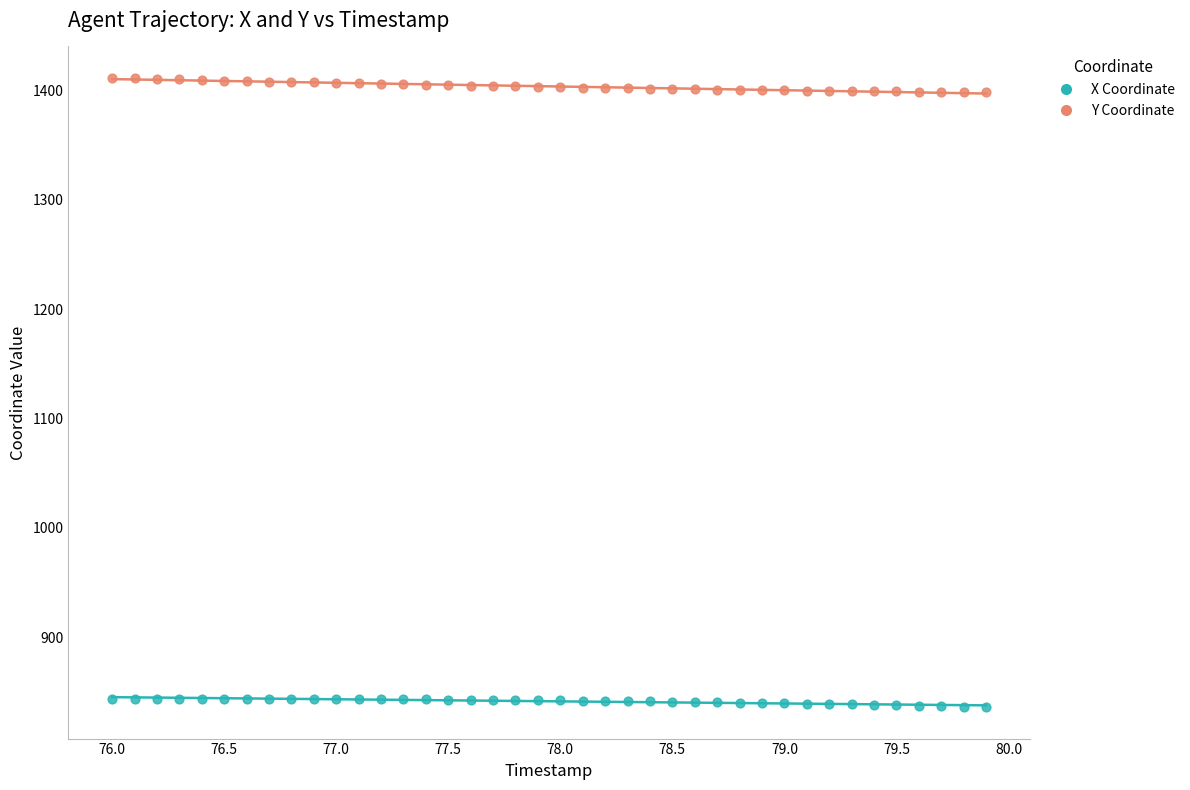

Which series reaches the minimum Y coordinate?

X Coordinate